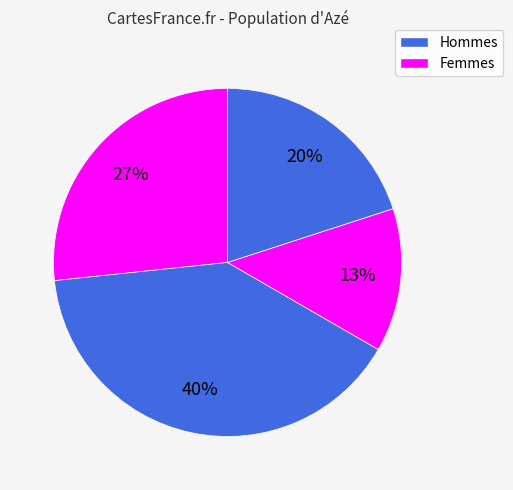

Count the number of slices in the pie.

4